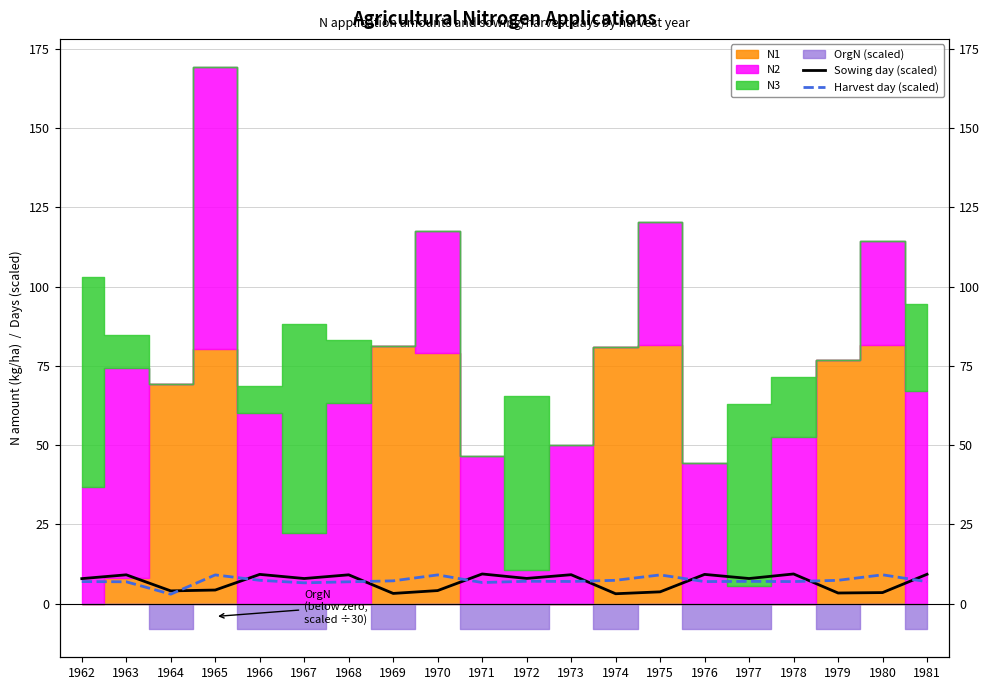

Rank the categories by Sowing day (scaled) value from highest to lowest.

1971, 1978, 1981, 1966, 1976, 1973, 1963, 1968, 1972, 1967, 1977, 1962, 1965, 1970, 1964, 1975, 1980, 1979, 1969, 1974